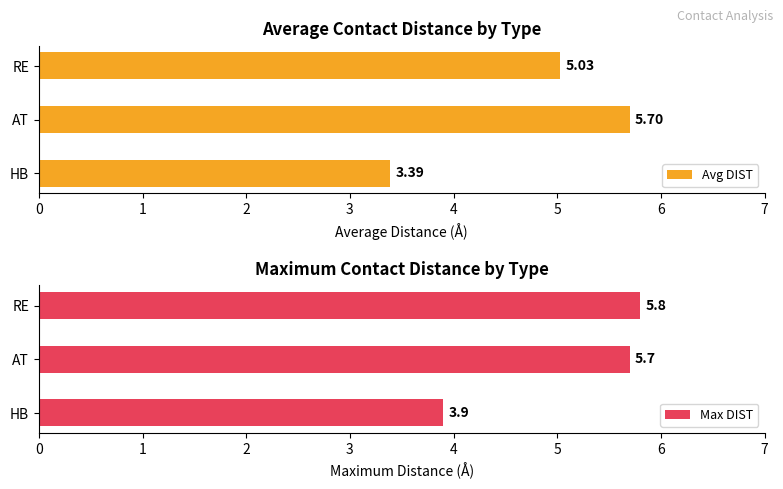

The Avg DIST series shows 3.4 at HB. True or false?

True